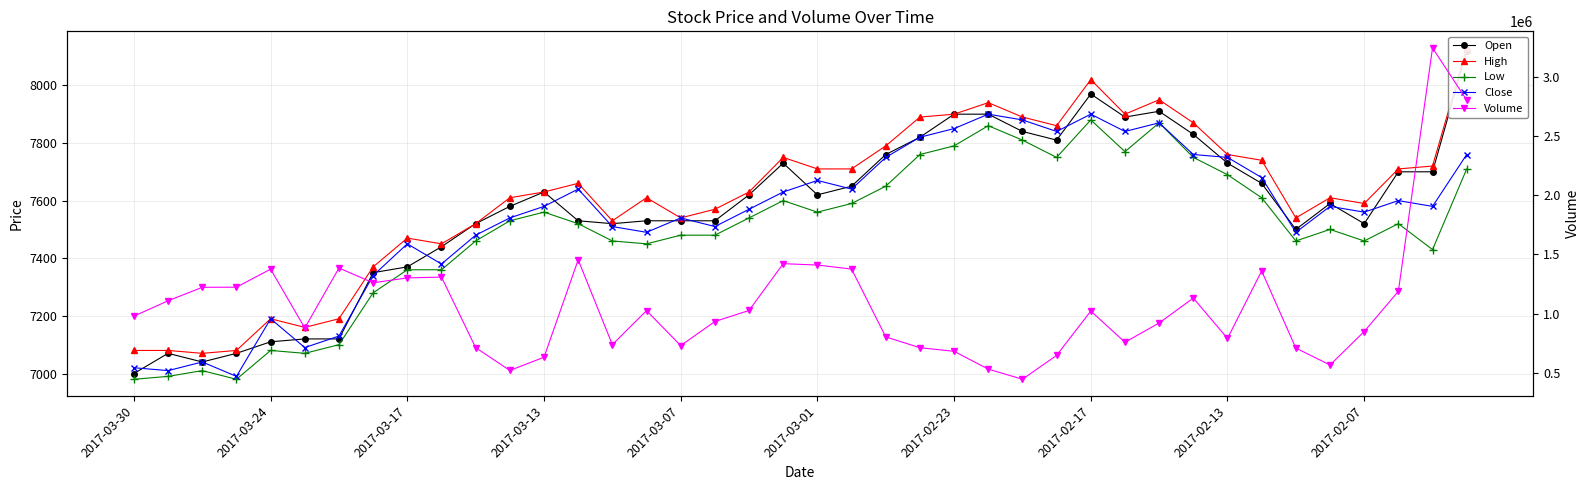

What is the approximate value of Open at 2017-03-07, to the nearest 50?

7550